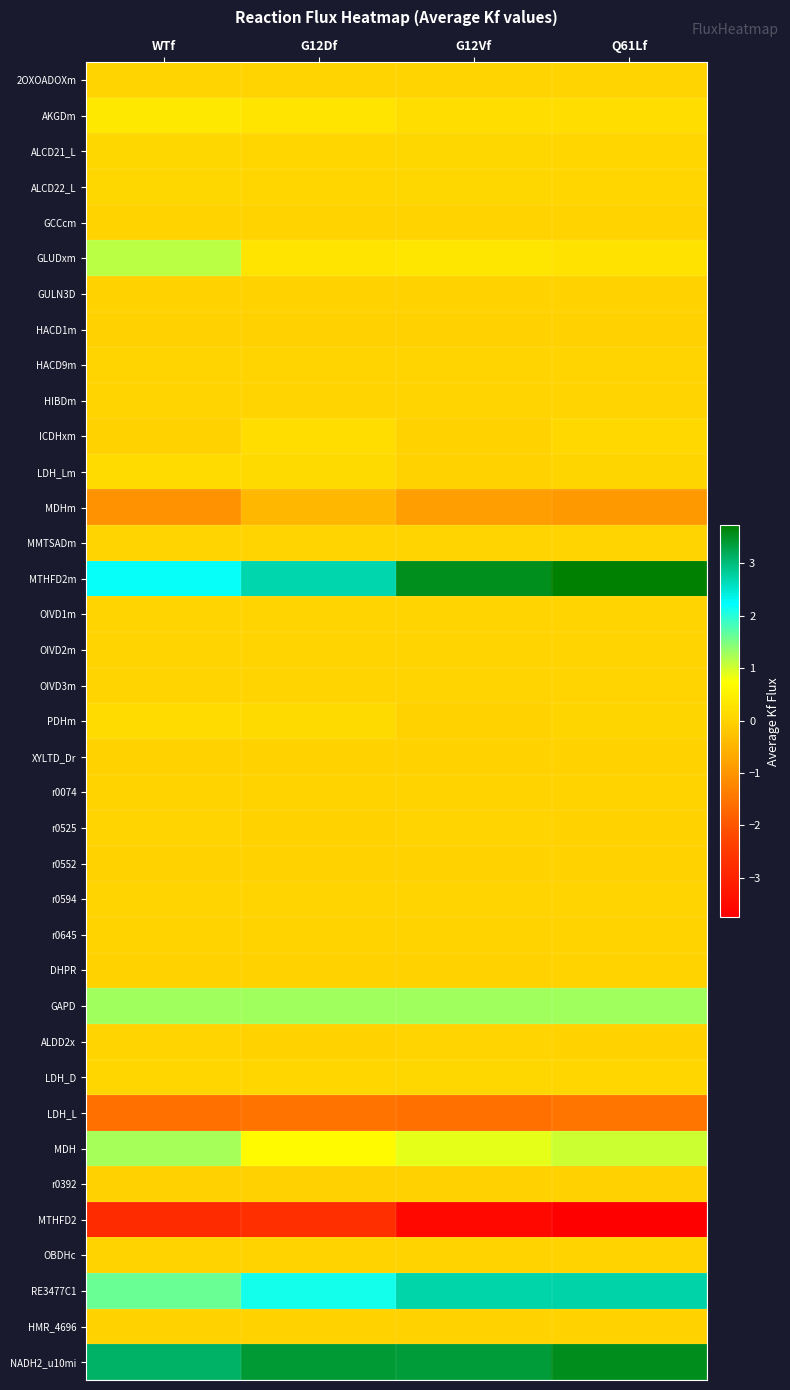

Reading left to right, list all the values displayed in this chart.

2OXOADOXm: WTf=0.0	G12Df=0.0	G12Vf=0.0	Q61Lf=0.0
AKGDm: WTf=0.4	G12Df=0.3	G12Vf=0.2	Q61Lf=0.2
ALCD21_L: WTf=0.1	G12Df=0.1	G12Vf=0.1	Q61Lf=0.1
ALCD22_L: WTf=0.1	G12Df=0.1	G12Vf=0.1	Q61Lf=0.1
GCCcm: WTf=0.0	G12Df=0.0	G12Vf=0.0	Q61Lf=0.0
GLUDxm: WTf=1.1	G12Df=0.3	G12Vf=0.3	Q61Lf=0.3
GULN3D: WTf=0.0	G12Df=0.0	G12Vf=0.0	Q61Lf=0.0
HACD1m: WTf=-0.0	G12Df=-0.0	G12Vf=-0.0	Q61Lf=-0.0
HACD9m: WTf=0.0	G12Df=0.0	G12Vf=0.0	Q61Lf=0.0
HIBDm: WTf=0.0	G12Df=0.0	G12Vf=0.0	Q61Lf=0.0
ICDHxm: WTf=0.0	G12Df=0.2	G12Vf=0.0	Q61Lf=0.1
LDH_Lm: WTf=0.1	G12Df=0.1	G12Vf=0.0	Q61Lf=0.0
MDHm: WTf=-1.0	G12Df=-0.5	G12Vf=-0.9	Q61Lf=-0.9
MMTSADm: WTf=0.0	G12Df=0.0	G12Vf=0.0	Q61Lf=0.0
MTHFD2m: WTf=2.2	G12Df=2.7	G12Vf=3.5	Q61Lf=3.7
OIVD1m: WTf=0.0	G12Df=0.0	G12Vf=0.0	Q61Lf=0.0
OIVD2m: WTf=0.0	G12Df=0.0	G12Vf=0.0	Q61Lf=0.0
OIVD3m: WTf=0.0	G12Df=0.0	G12Vf=0.0	Q61Lf=0.0
PDHm: WTf=0.1	G12Df=0.1	G12Vf=0.0	Q61Lf=0.0
XYLTD_Dr: WTf=0.0	G12Df=0.0	G12Vf=0.0	Q61Lf=0.0
r0074: WTf=0.0	G12Df=0.0	G12Vf=0.0	Q61Lf=0.0
r0525: WTf=0.0	G12Df=0.0	G12Vf=0.0	Q61Lf=0.0
r0552: WTf=0.0	G12Df=0.0	G12Vf=0.0	Q61Lf=0.0
r0594: WTf=0.0	G12Df=0.0	G12Vf=0.0	Q61Lf=0.0
r0645: WTf=0.0	G12Df=0.0	G12Vf=0.0	Q61Lf=0.0
DHPR: WTf=0.0	G12Df=0.0	G12Vf=0.0	Q61Lf=0.0
GAPD: WTf=1.3	G12Df=1.3	G12Vf=1.3	Q61Lf=1.3
ALDD2x: WTf=0.0	G12Df=0.0	G12Vf=0.0	Q61Lf=0.0
LDH_D: WTf=0.1	G12Df=0.1	G12Vf=0.1	Q61Lf=0.1
LDH_L: WTf=-1.6	G12Df=-1.5	G12Vf=-1.6	Q61Lf=-1.5
MDH: WTf=1.2	G12Df=0.6	G12Vf=0.9	Q61Lf=1.0
r0392: WTf=-0.0	G12Df=-0.0	G12Vf=-0.0	Q61Lf=-0.0
MTHFD2: WTf=-2.8	G12Df=-2.7	G12Vf=-3.6	Q61Lf=-3.8
OBDHc: WTf=0.0	G12Df=0.0	G12Vf=0.0	Q61Lf=0.0
RE3477C1: WTf=1.6	G12Df=2.1	G12Vf=2.7	Q61Lf=2.7
HMR_4696: WTf=0.0	G12Df=0.0	G12Vf=0.0	Q61Lf=0.0
NADH2_u10mi: WTf=3.1	G12Df=3.4	G12Vf=3.4	Q61Lf=3.6